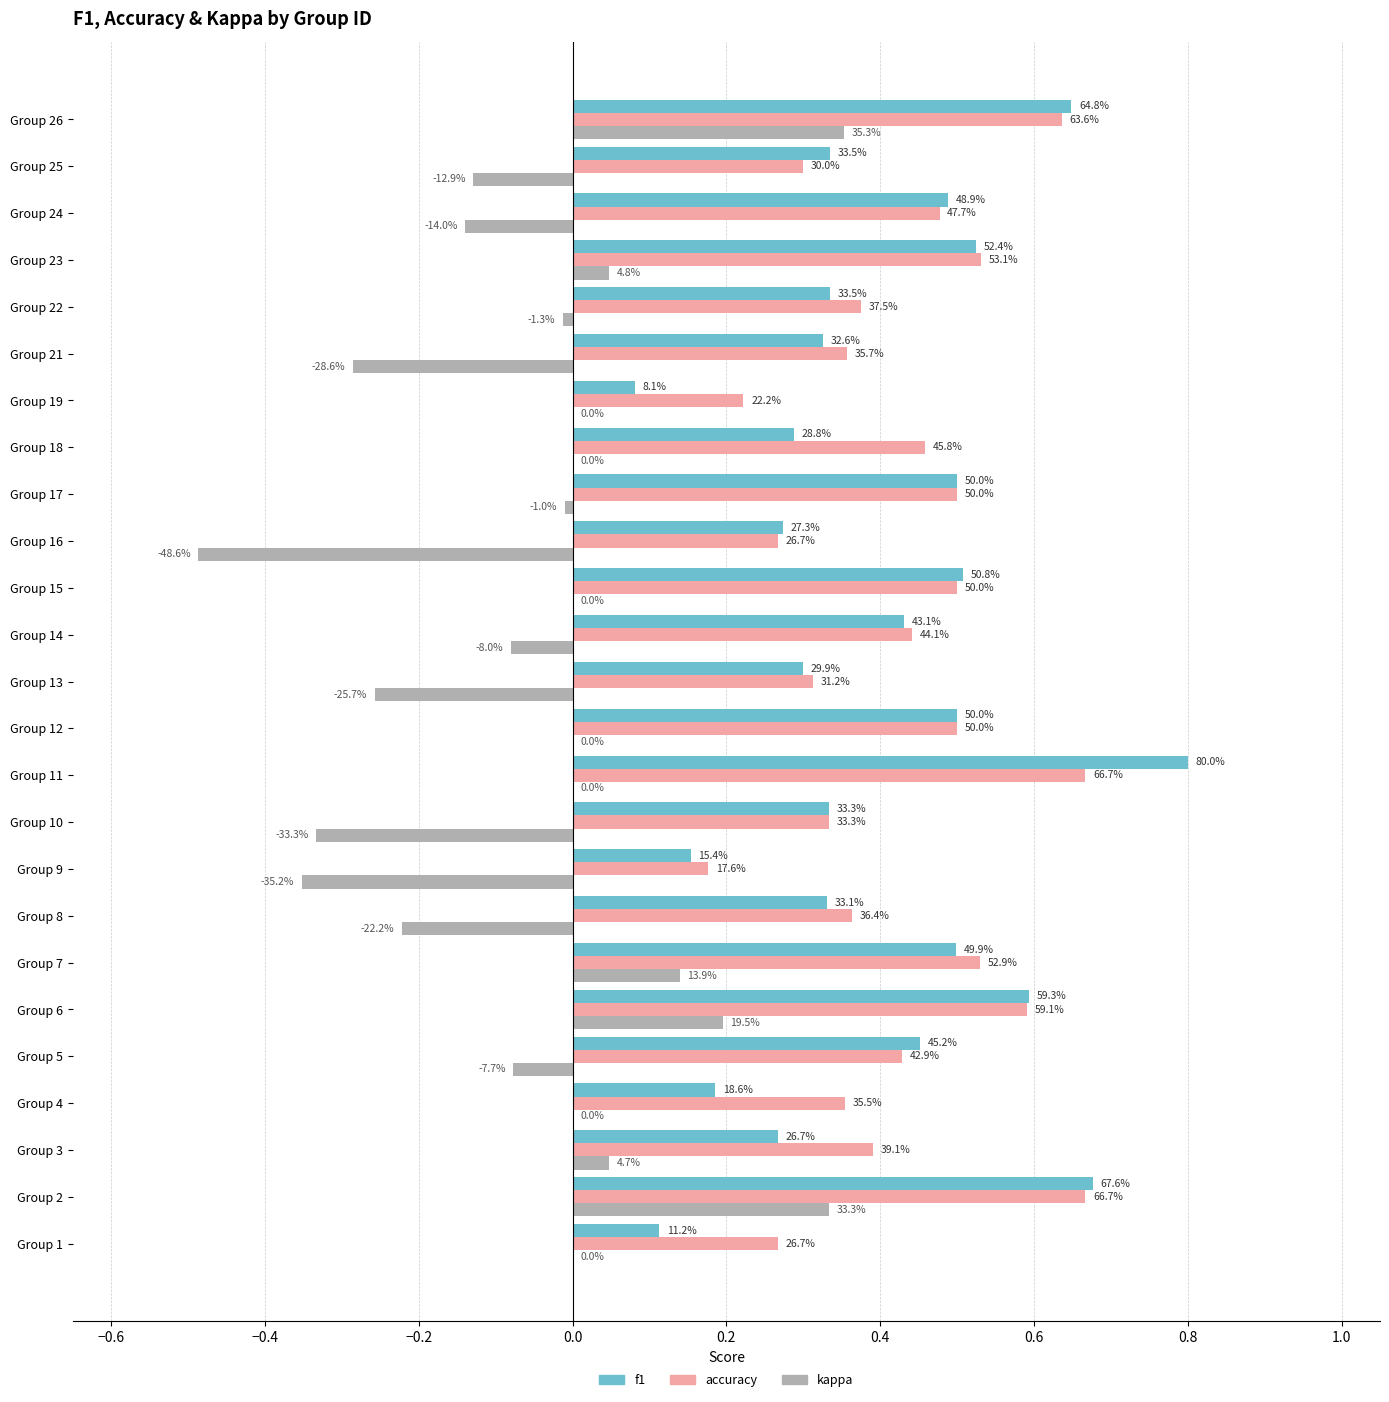

Reading right to left, transcribe all the data shown in this chart.

f1: 0.6	0.3	0.5	0.5	0.3	0.3	0.1	0.3	0.5	0.3	0.5	0.4	0.3	0.5	0.8	0.3	0.2	0.3	0.5	0.6	0.5	0.2	0.3	0.7	0.1
accuracy: 0.6	0.3	0.5	0.5	0.4	0.4	0.2	0.5	0.5	0.3	0.5	0.4	0.3	0.5	0.7	0.3	0.2	0.4	0.5	0.6	0.4	0.4	0.4	0.7	0.3
kappa: 0.4	-0.1	-0.1	0.0	-0.0	-0.3	0.0	0.0	-0.0	-0.5	0.0	-0.1	-0.3	0.0	0.0	-0.3	-0.4	-0.2	0.1	0.2	-0.1	0.0	0.0	0.3	0.0